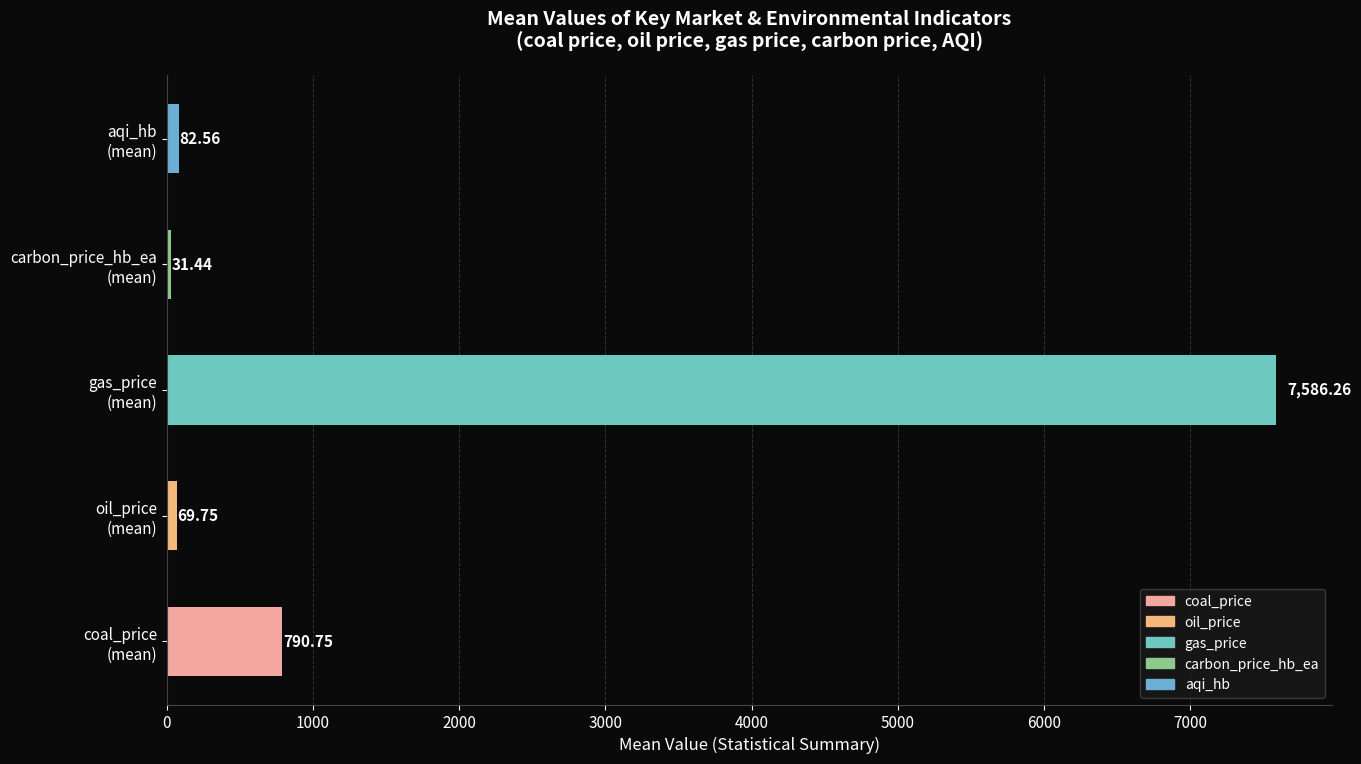

List the labels in order of value, largest first.

gas_price
(mean), coal_price
(mean), aqi_hb
(mean), oil_price
(mean), carbon_price_hb_ea
(mean)